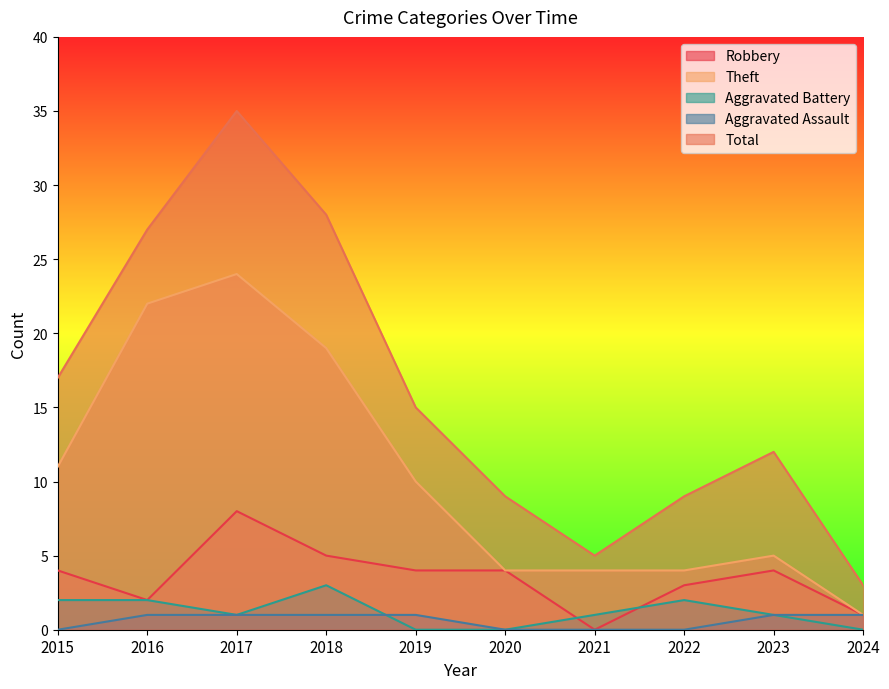

How many values in Robbery are above zero?

9